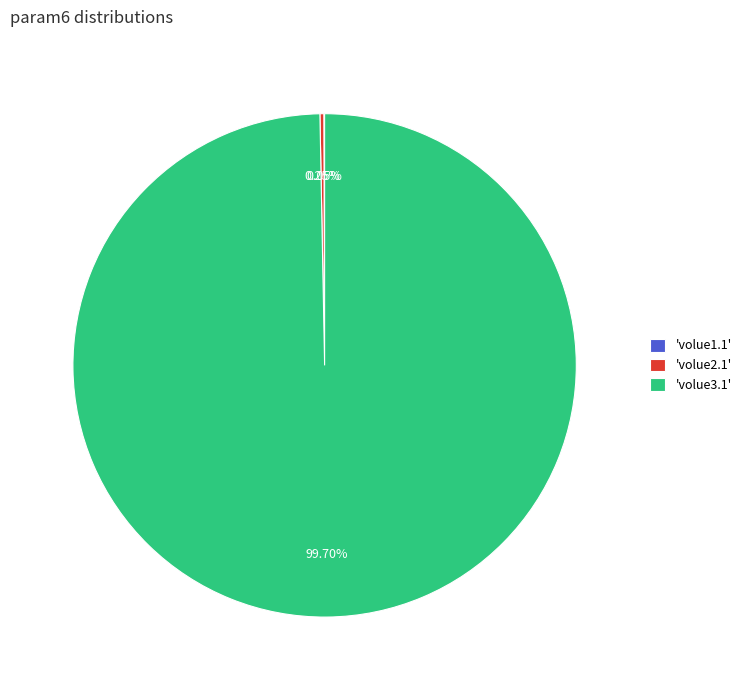

Does 'volue3.1' represent more than half of the total?

Yes